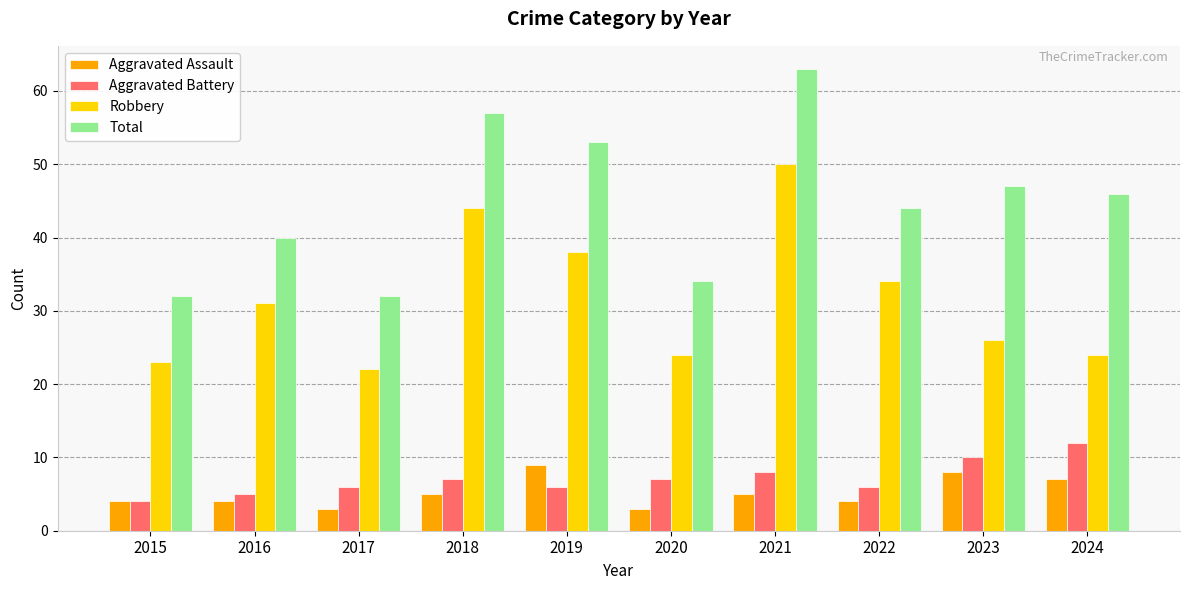

Rank the series at 2023 from highest to lowest value.

Total, Robbery, Aggravated Battery, Aggravated Assault